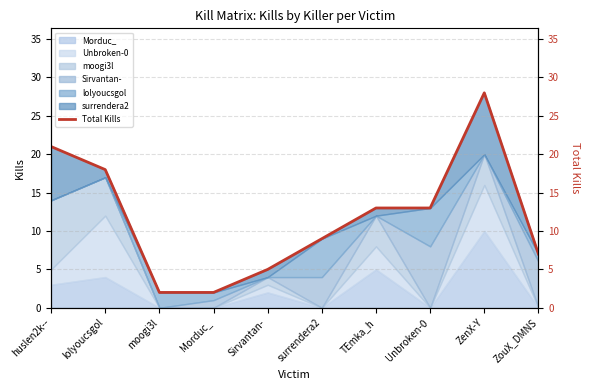

Reading left to right, list all the values displayed in this chart.

huslen2k--=21	lolyoucsgol=18	moogi3l=2	Morduc_=2	Sirvantan-=5	surrendera2=9	TEmka_h=13	Unbroken-0=13	ZenX-Y=28	ZouX_DMNS=7